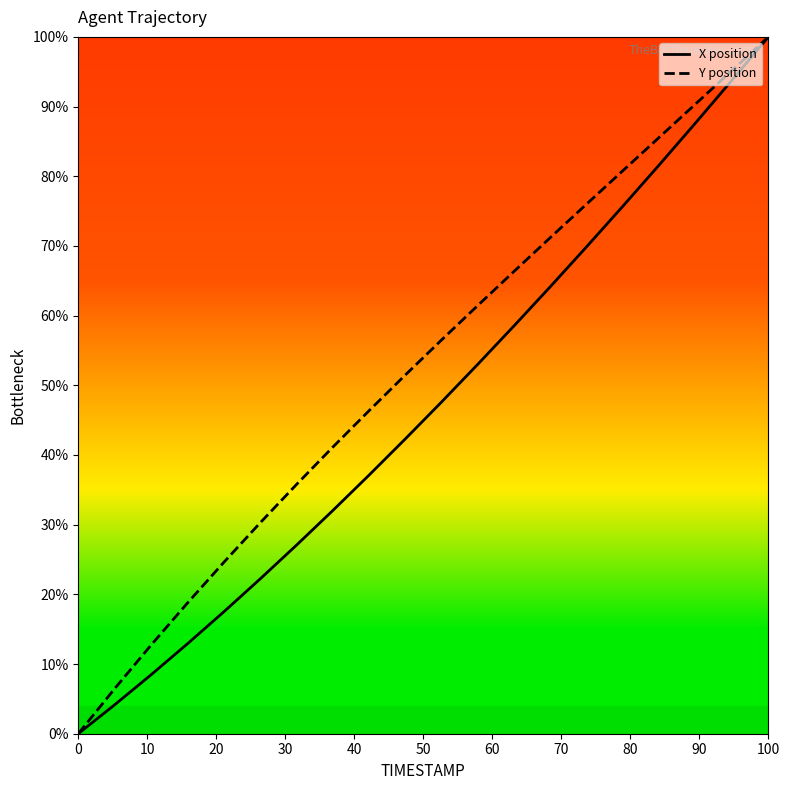

What is the average value of the Y position series?

52.5